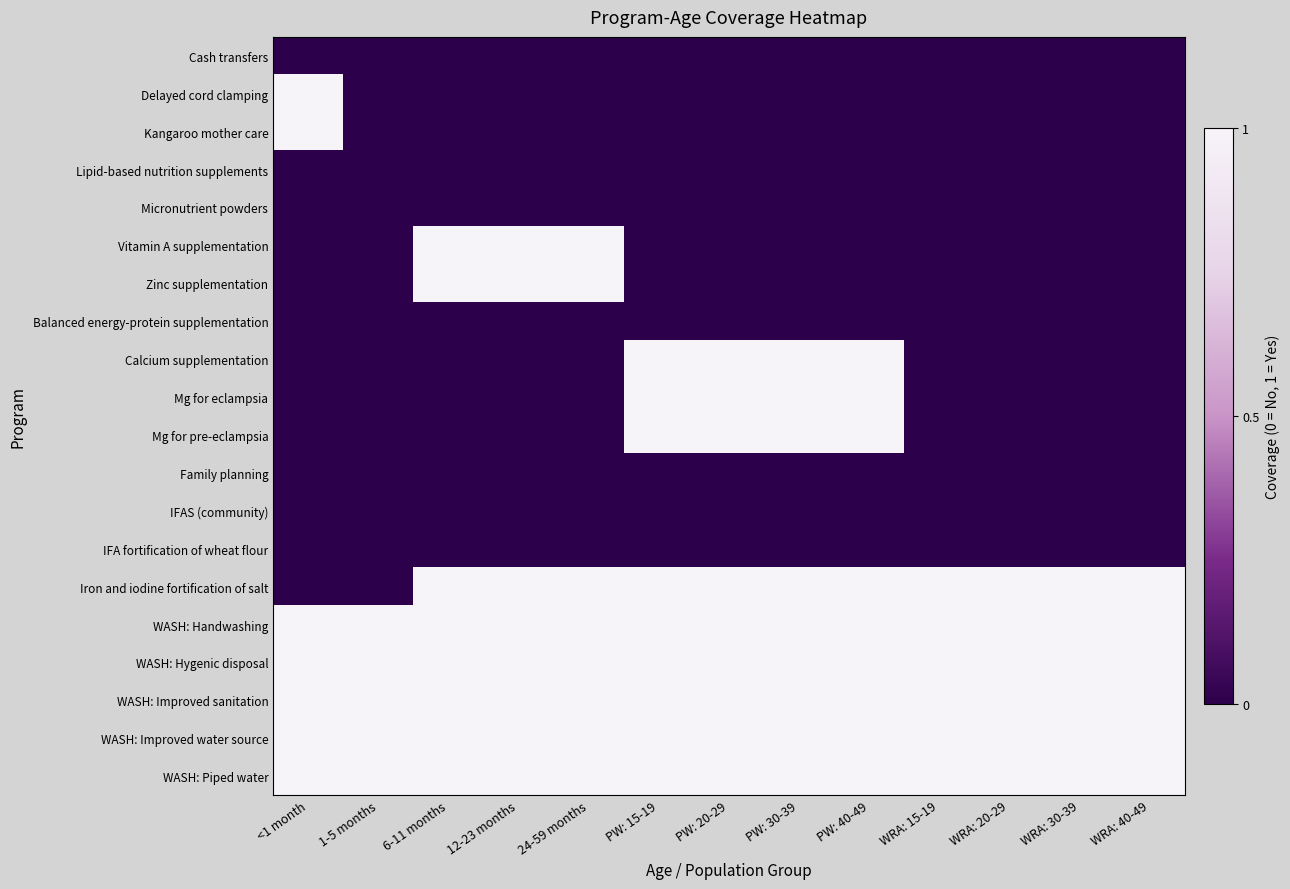

Reading left to right, list all the values displayed in this chart.

Cash transfers: <1 month=0	1-5 months=0	6-11 months=0	12-23 months=0	24-59 months=0	PW: 15-19=0	PW: 20-29=0	PW: 30-39=0	PW: 40-49=0	WRA: 15-19=0	WRA: 20-29=0	WRA: 30-39=0	WRA: 40-49=0
Delayed cord clamping: <1 month=1	1-5 months=0	6-11 months=0	12-23 months=0	24-59 months=0	PW: 15-19=0	PW: 20-29=0	PW: 30-39=0	PW: 40-49=0	WRA: 15-19=0	WRA: 20-29=0	WRA: 30-39=0	WRA: 40-49=0
Kangaroo mother care: <1 month=1	1-5 months=0	6-11 months=0	12-23 months=0	24-59 months=0	PW: 15-19=0	PW: 20-29=0	PW: 30-39=0	PW: 40-49=0	WRA: 15-19=0	WRA: 20-29=0	WRA: 30-39=0	WRA: 40-49=0
Lipid-based nutrition supplements: <1 month=0	1-5 months=0	6-11 months=0	12-23 months=0	24-59 months=0	PW: 15-19=0	PW: 20-29=0	PW: 30-39=0	PW: 40-49=0	WRA: 15-19=0	WRA: 20-29=0	WRA: 30-39=0	WRA: 40-49=0
Micronutrient powders: <1 month=0	1-5 months=0	6-11 months=0	12-23 months=0	24-59 months=0	PW: 15-19=0	PW: 20-29=0	PW: 30-39=0	PW: 40-49=0	WRA: 15-19=0	WRA: 20-29=0	WRA: 30-39=0	WRA: 40-49=0
Vitamin A supplementation: <1 month=0	1-5 months=0	6-11 months=1	12-23 months=1	24-59 months=1	PW: 15-19=0	PW: 20-29=0	PW: 30-39=0	PW: 40-49=0	WRA: 15-19=0	WRA: 20-29=0	WRA: 30-39=0	WRA: 40-49=0
Zinc supplementation: <1 month=0	1-5 months=0	6-11 months=1	12-23 months=1	24-59 months=1	PW: 15-19=0	PW: 20-29=0	PW: 30-39=0	PW: 40-49=0	WRA: 15-19=0	WRA: 20-29=0	WRA: 30-39=0	WRA: 40-49=0
Balanced energy-protein supplementation: <1 month=0	1-5 months=0	6-11 months=0	12-23 months=0	24-59 months=0	PW: 15-19=0	PW: 20-29=0	PW: 30-39=0	PW: 40-49=0	WRA: 15-19=0	WRA: 20-29=0	WRA: 30-39=0	WRA: 40-49=0
Calcium supplementation: <1 month=0	1-5 months=0	6-11 months=0	12-23 months=0	24-59 months=0	PW: 15-19=1	PW: 20-29=1	PW: 30-39=1	PW: 40-49=1	WRA: 15-19=0	WRA: 20-29=0	WRA: 30-39=0	WRA: 40-49=0
Mg for eclampsia: <1 month=0	1-5 months=0	6-11 months=0	12-23 months=0	24-59 months=0	PW: 15-19=1	PW: 20-29=1	PW: 30-39=1	PW: 40-49=1	WRA: 15-19=0	WRA: 20-29=0	WRA: 30-39=0	WRA: 40-49=0
Mg for pre-eclampsia: <1 month=0	1-5 months=0	6-11 months=0	12-23 months=0	24-59 months=0	PW: 15-19=1	PW: 20-29=1	PW: 30-39=1	PW: 40-49=1	WRA: 15-19=0	WRA: 20-29=0	WRA: 30-39=0	WRA: 40-49=0
Family planning: <1 month=0	1-5 months=0	6-11 months=0	12-23 months=0	24-59 months=0	PW: 15-19=0	PW: 20-29=0	PW: 30-39=0	PW: 40-49=0	WRA: 15-19=0	WRA: 20-29=0	WRA: 30-39=0	WRA: 40-49=0
IFAS (community): <1 month=0	1-5 months=0	6-11 months=0	12-23 months=0	24-59 months=0	PW: 15-19=0	PW: 20-29=0	PW: 30-39=0	PW: 40-49=0	WRA: 15-19=0	WRA: 20-29=0	WRA: 30-39=0	WRA: 40-49=0
IFA fortification of wheat flour: <1 month=0	1-5 months=0	6-11 months=0	12-23 months=0	24-59 months=0	PW: 15-19=0	PW: 20-29=0	PW: 30-39=0	PW: 40-49=0	WRA: 15-19=0	WRA: 20-29=0	WRA: 30-39=0	WRA: 40-49=0
Iron and iodine fortification of salt: <1 month=0	1-5 months=0	6-11 months=1	12-23 months=1	24-59 months=1	PW: 15-19=1	PW: 20-29=1	PW: 30-39=1	PW: 40-49=1	WRA: 15-19=1	WRA: 20-29=1	WRA: 30-39=1	WRA: 40-49=1
WASH: Handwashing: <1 month=1	1-5 months=1	6-11 months=1	12-23 months=1	24-59 months=1	PW: 15-19=1	PW: 20-29=1	PW: 30-39=1	PW: 40-49=1	WRA: 15-19=1	WRA: 20-29=1	WRA: 30-39=1	WRA: 40-49=1
WASH: Hygenic disposal: <1 month=1	1-5 months=1	6-11 months=1	12-23 months=1	24-59 months=1	PW: 15-19=1	PW: 20-29=1	PW: 30-39=1	PW: 40-49=1	WRA: 15-19=1	WRA: 20-29=1	WRA: 30-39=1	WRA: 40-49=1
WASH: Improved sanitation: <1 month=1	1-5 months=1	6-11 months=1	12-23 months=1	24-59 months=1	PW: 15-19=1	PW: 20-29=1	PW: 30-39=1	PW: 40-49=1	WRA: 15-19=1	WRA: 20-29=1	WRA: 30-39=1	WRA: 40-49=1
WASH: Improved water source: <1 month=1	1-5 months=1	6-11 months=1	12-23 months=1	24-59 months=1	PW: 15-19=1	PW: 20-29=1	PW: 30-39=1	PW: 40-49=1	WRA: 15-19=1	WRA: 20-29=1	WRA: 30-39=1	WRA: 40-49=1
WASH: Piped water: <1 month=1	1-5 months=1	6-11 months=1	12-23 months=1	24-59 months=1	PW: 15-19=1	PW: 20-29=1	PW: 30-39=1	PW: 40-49=1	WRA: 15-19=1	WRA: 20-29=1	WRA: 30-39=1	WRA: 40-49=1